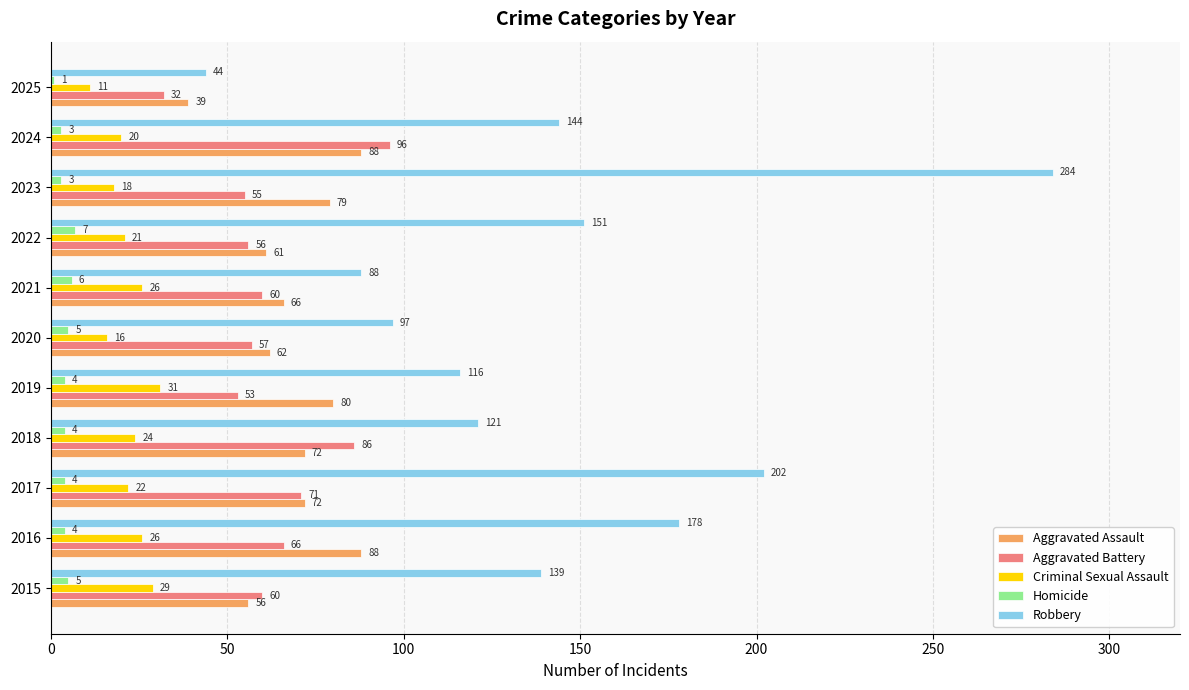

At which label is Aggravated Assault closest to 63?

2020